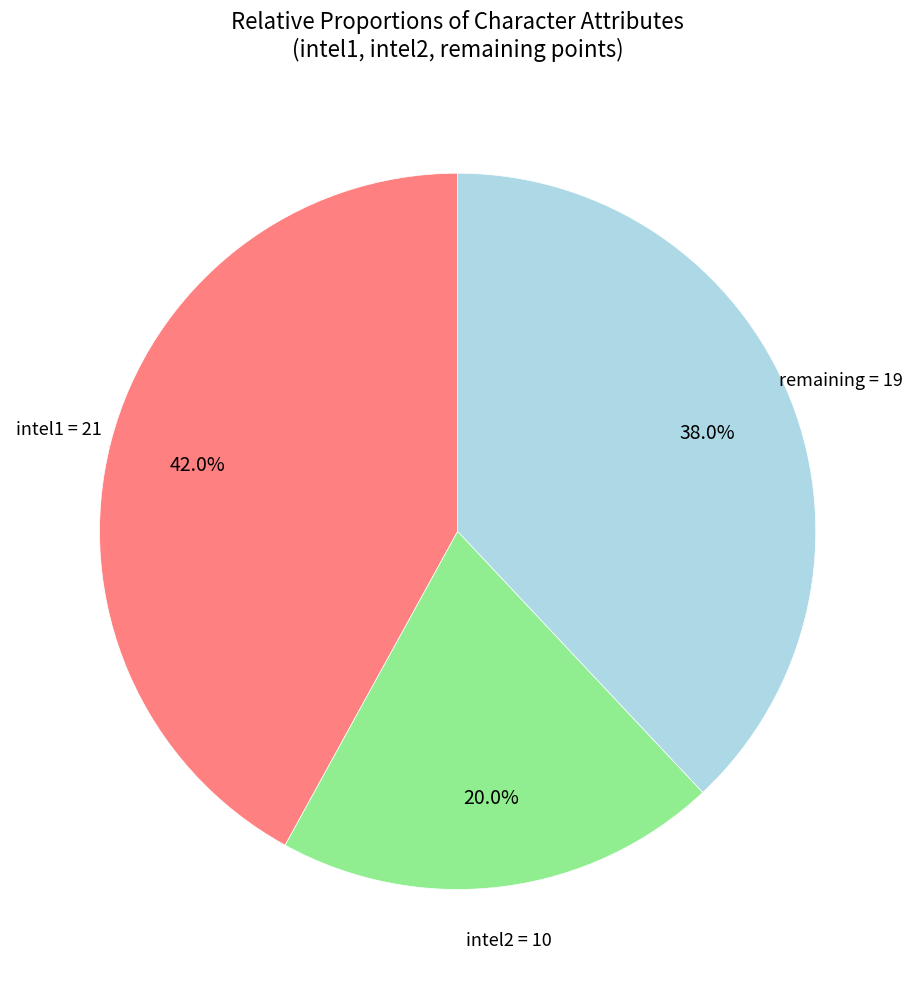

Is there any slice that represents more than half of the pie?

No